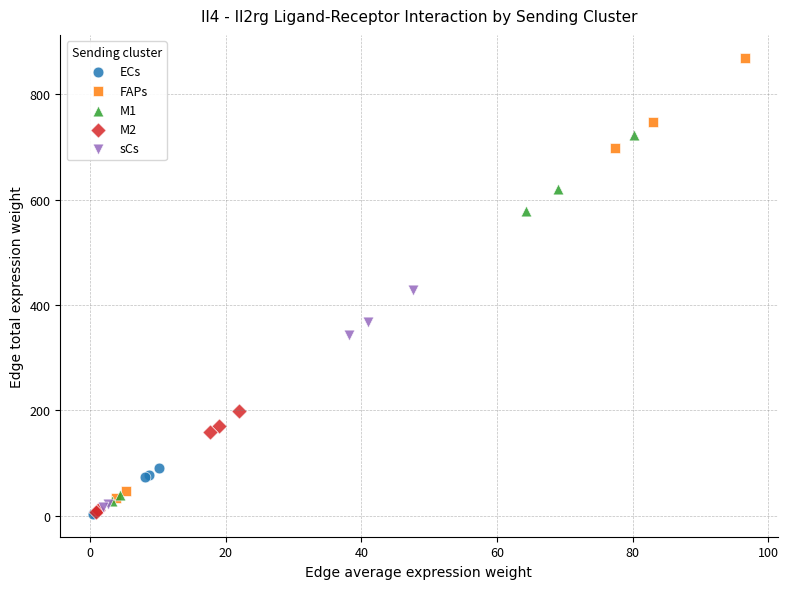

Which series contains the highest Y value?

FAPs